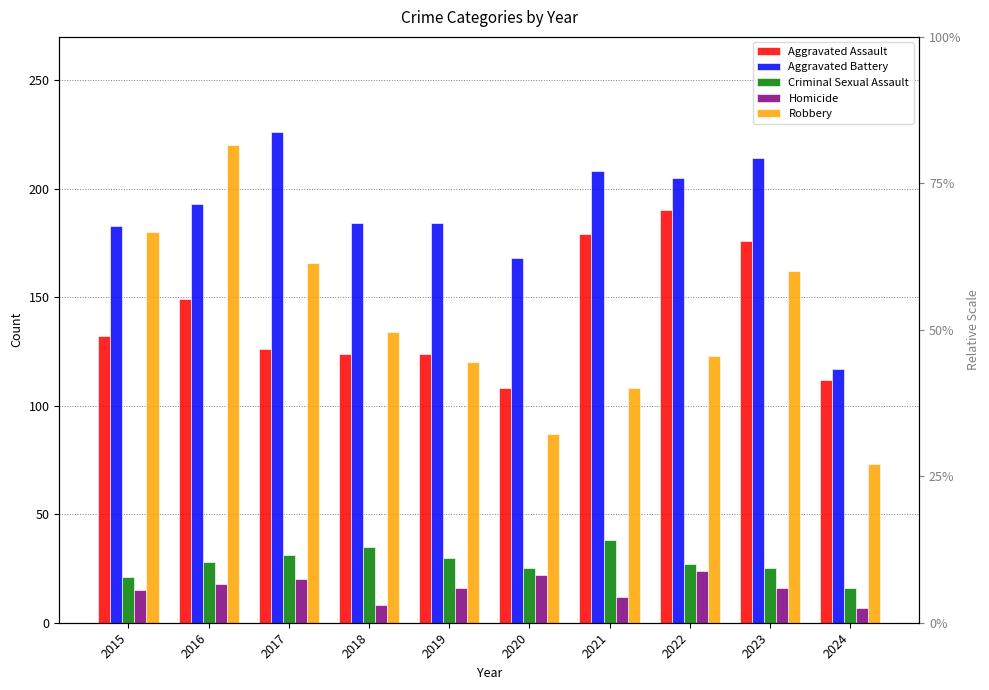

Reading right to left, list all the values displayed in this chart.

Aggravated Assault: 2024=112	2023=176	2022=190	2021=179	2020=108	2019=124	2018=124	2017=126	2016=149	2015=132
Aggravated Battery: 2024=117	2023=214	2022=205	2021=208	2020=168	2019=184	2018=184	2017=226	2016=193	2015=183
Criminal Sexual Assault: 2024=16	2023=25	2022=27	2021=38	2020=25	2019=30	2018=35	2017=31	2016=28	2015=21
Homicide: 2024=7	2023=16	2022=24	2021=12	2020=22	2019=16	2018=8	2017=20	2016=18	2015=15
Robbery: 2024=73	2023=162	2022=123	2021=108	2020=87	2019=120	2018=134	2017=166	2016=220	2015=180